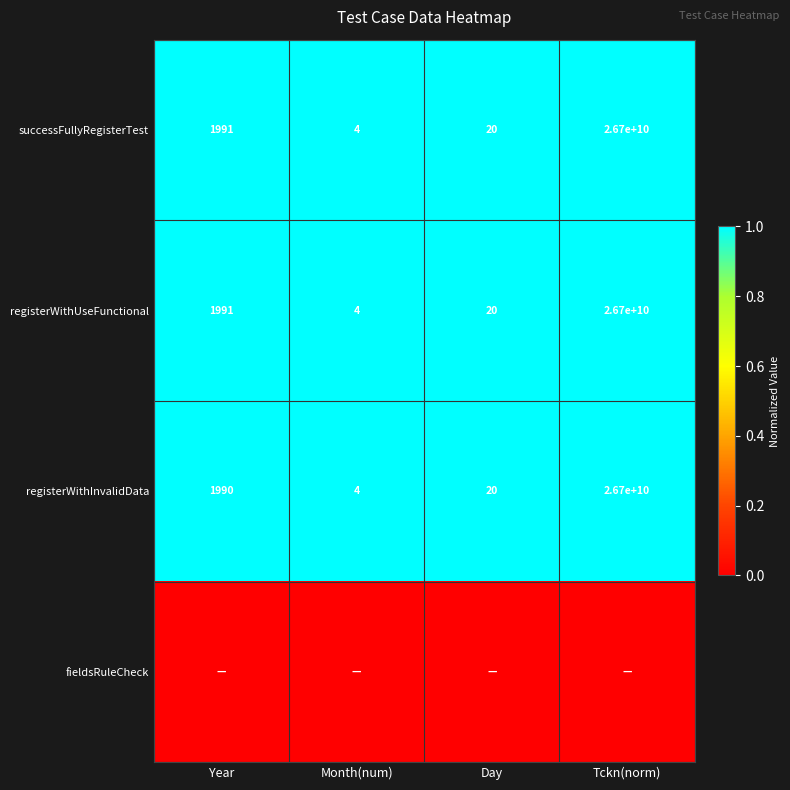

What is the difference between the maximum and minimum values in the successFullyRegisterTest series?

26699999996